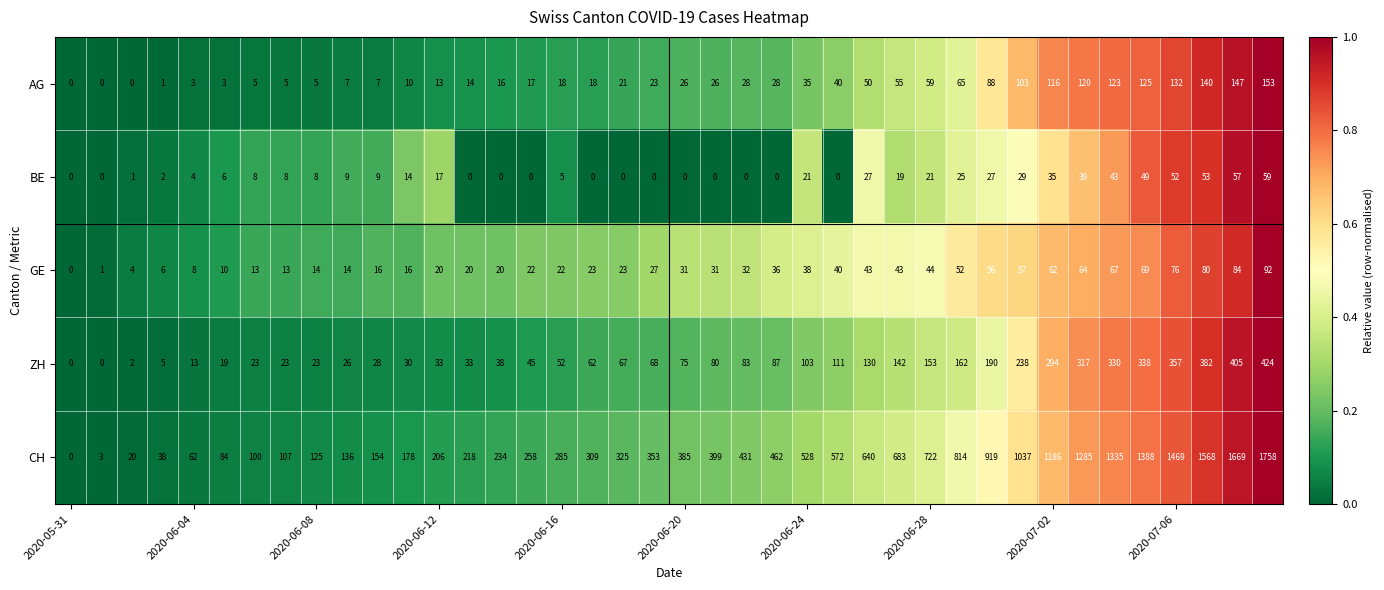

What is the average value of the ZH series?

125